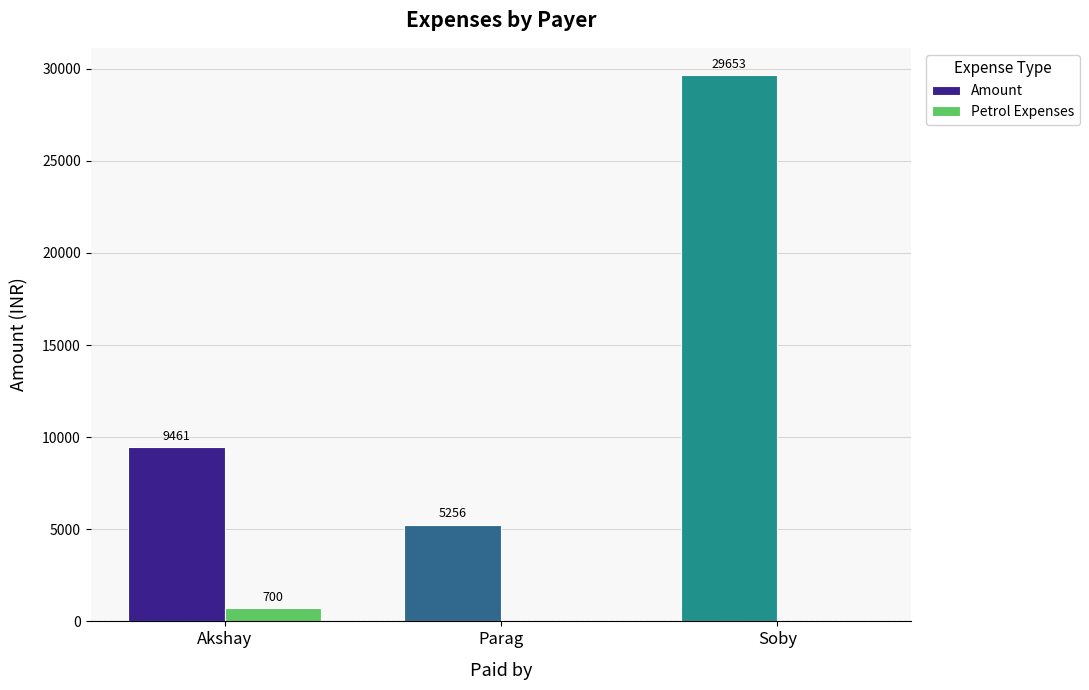

The value of Amount at Akshay is 9461. True or false?

True